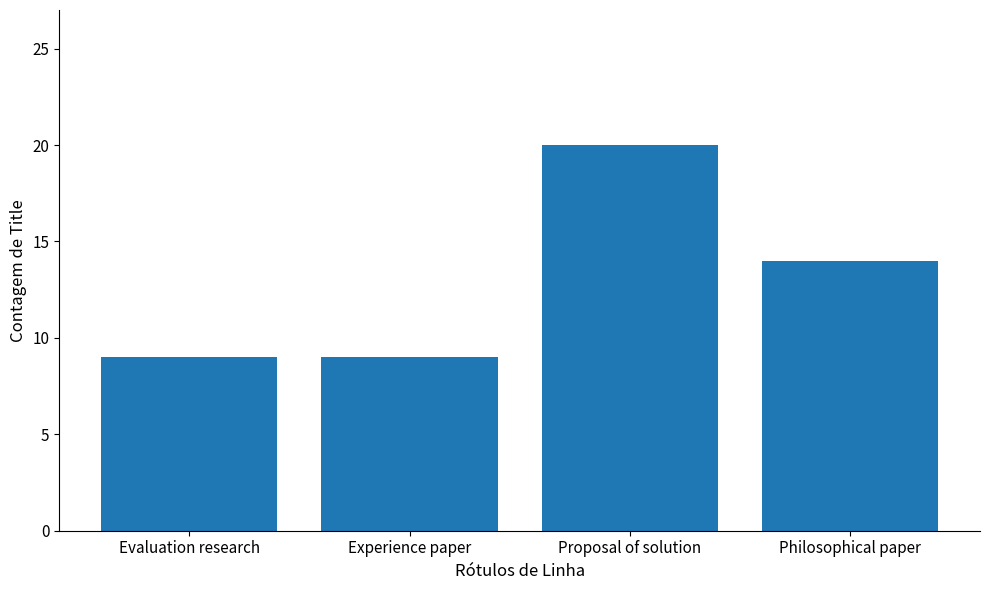

Reading right to left, transcribe all the data shown in this chart.

Philosophical paper=14	Proposal of solution=20	Experience paper=9	Evaluation research=9